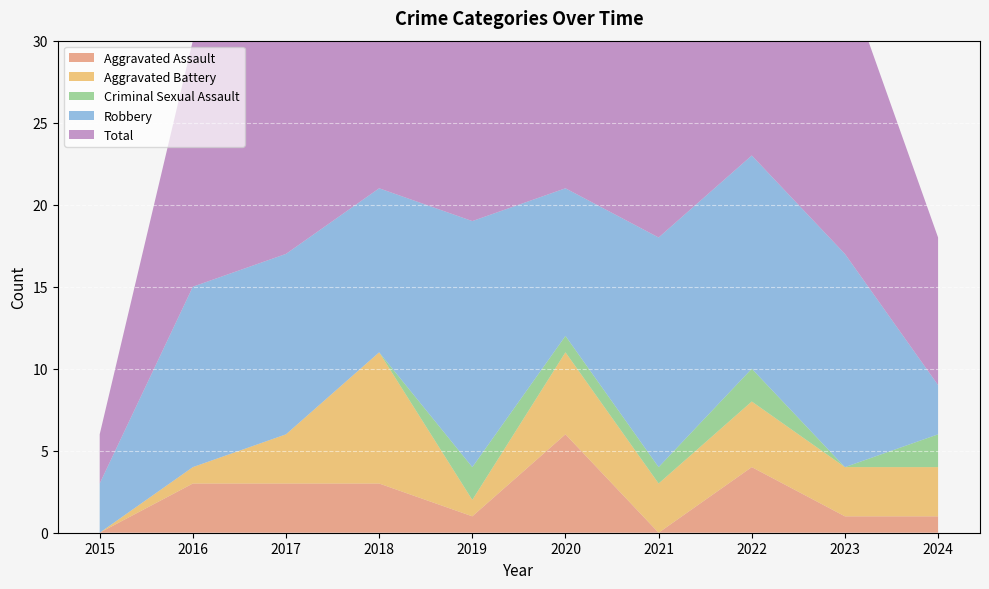

Reading left to right, transcribe all the data shown in this chart.

Aggravated Assault: 0	3	3	3	1	6	0	4	1	1
Aggravated Battery: 0	1	3	8	1	5	3	4	3	3
Criminal Sexual Assault: 0	0	0	0	2	1	1	2	0	2
Robbery: 3	11	11	10	15	9	14	13	13	3
Total: 3	15	17	21	20	21	18	23	17	9